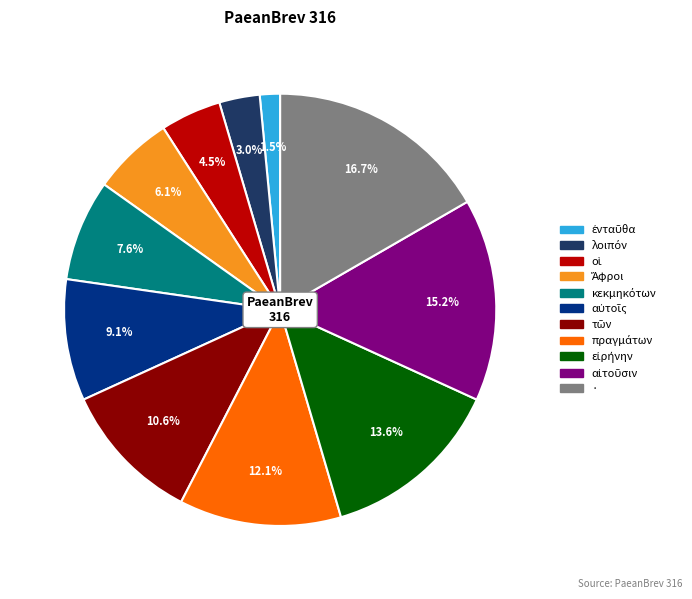

Is there a majority slice in this chart?

No